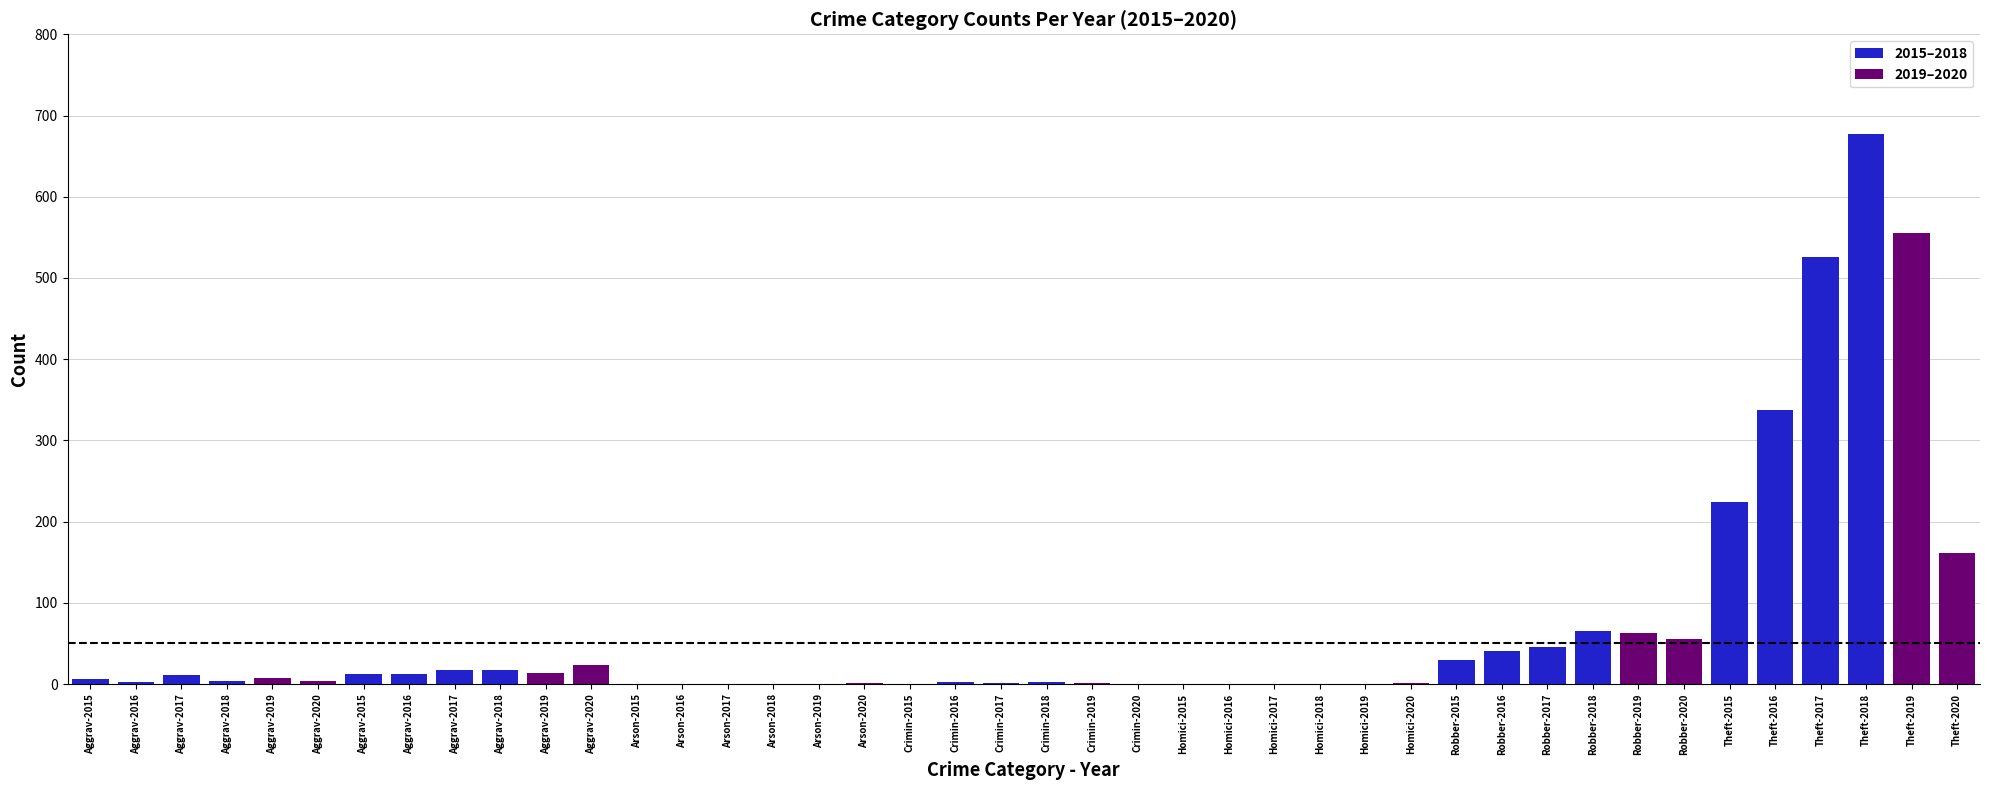

Which series changed the most between Robbery and Theft?

2018